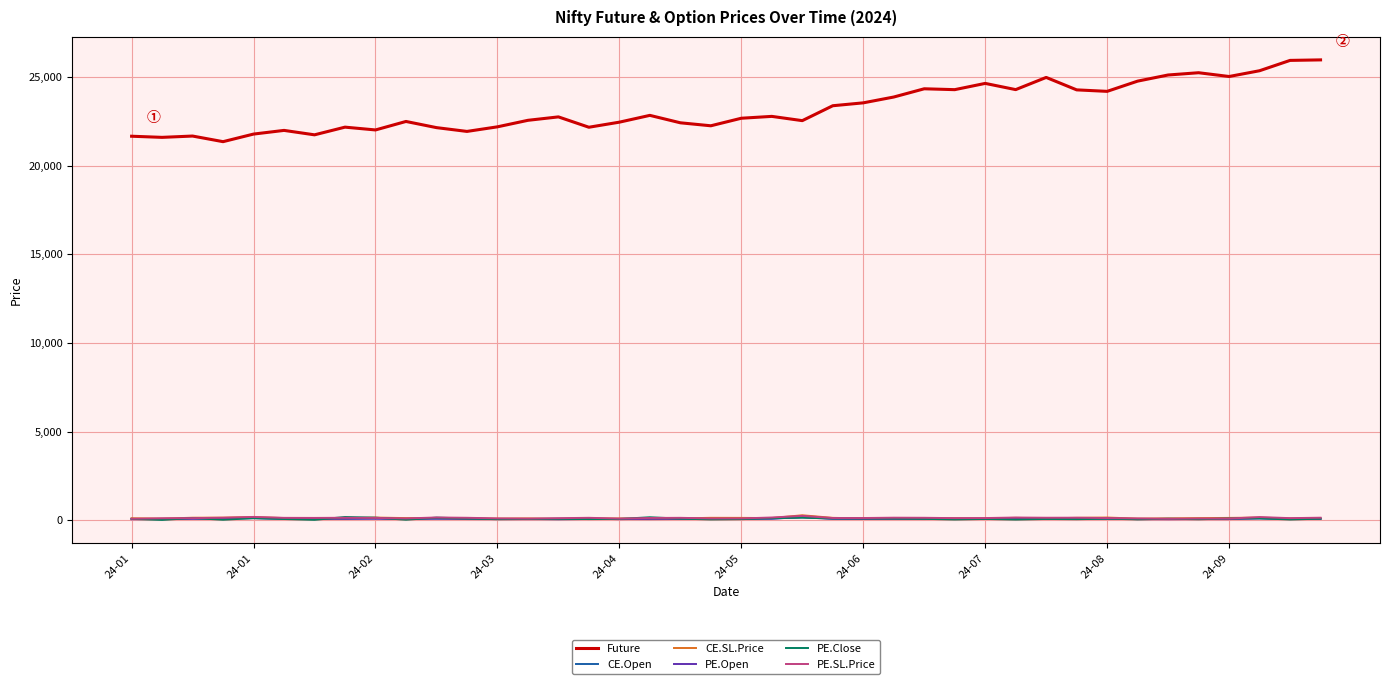

Which series has the largest total across all categories?

Future